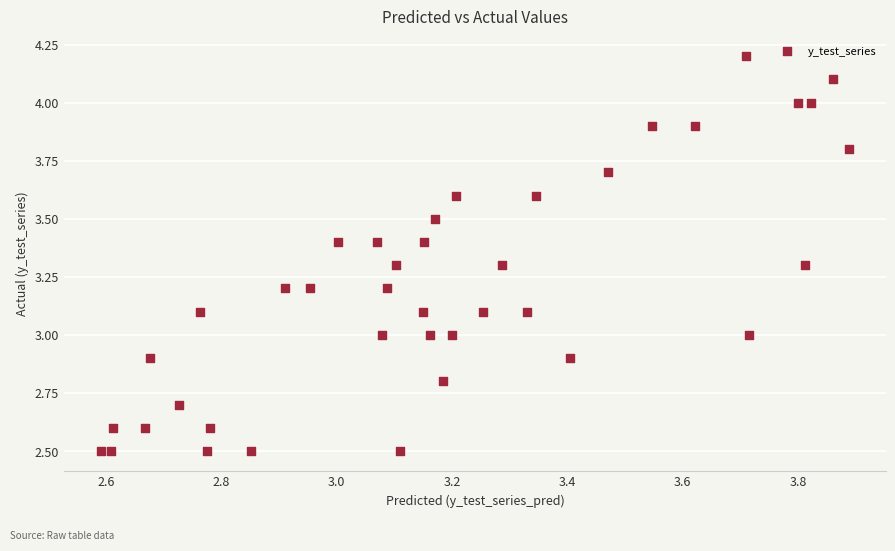

What is the range of Y values (max minus min)?

1.7